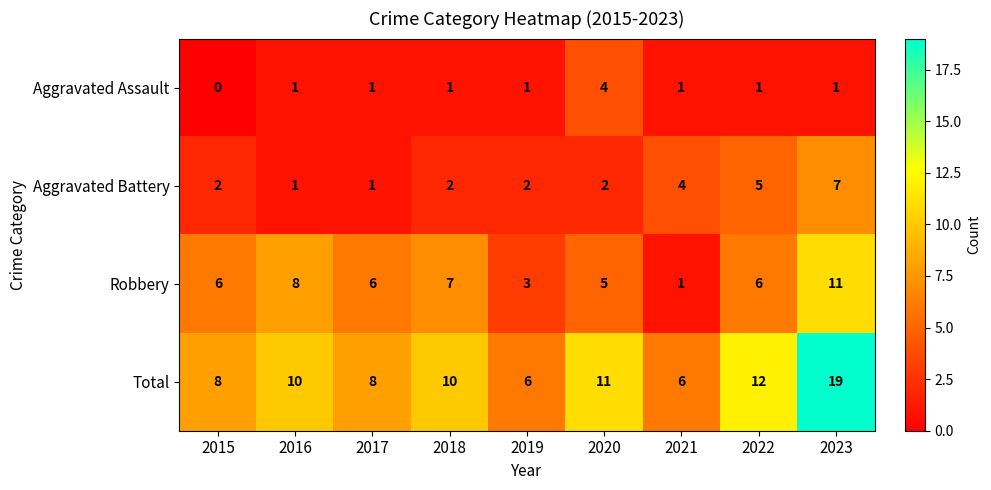

How many values in the Aggravated Battery series are below 2?

2